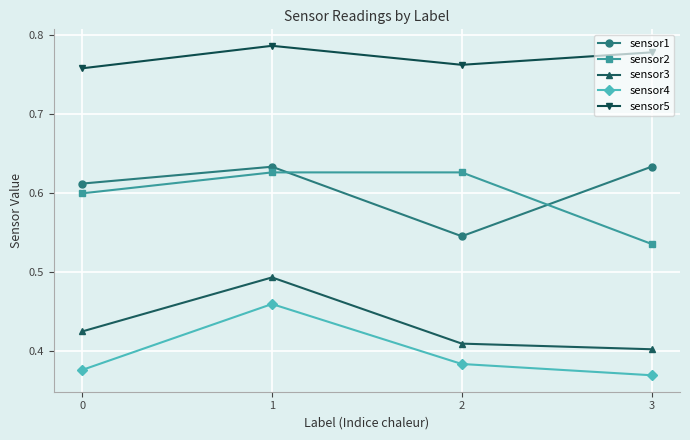

At which category does the chart reach its minimum across all series?

3